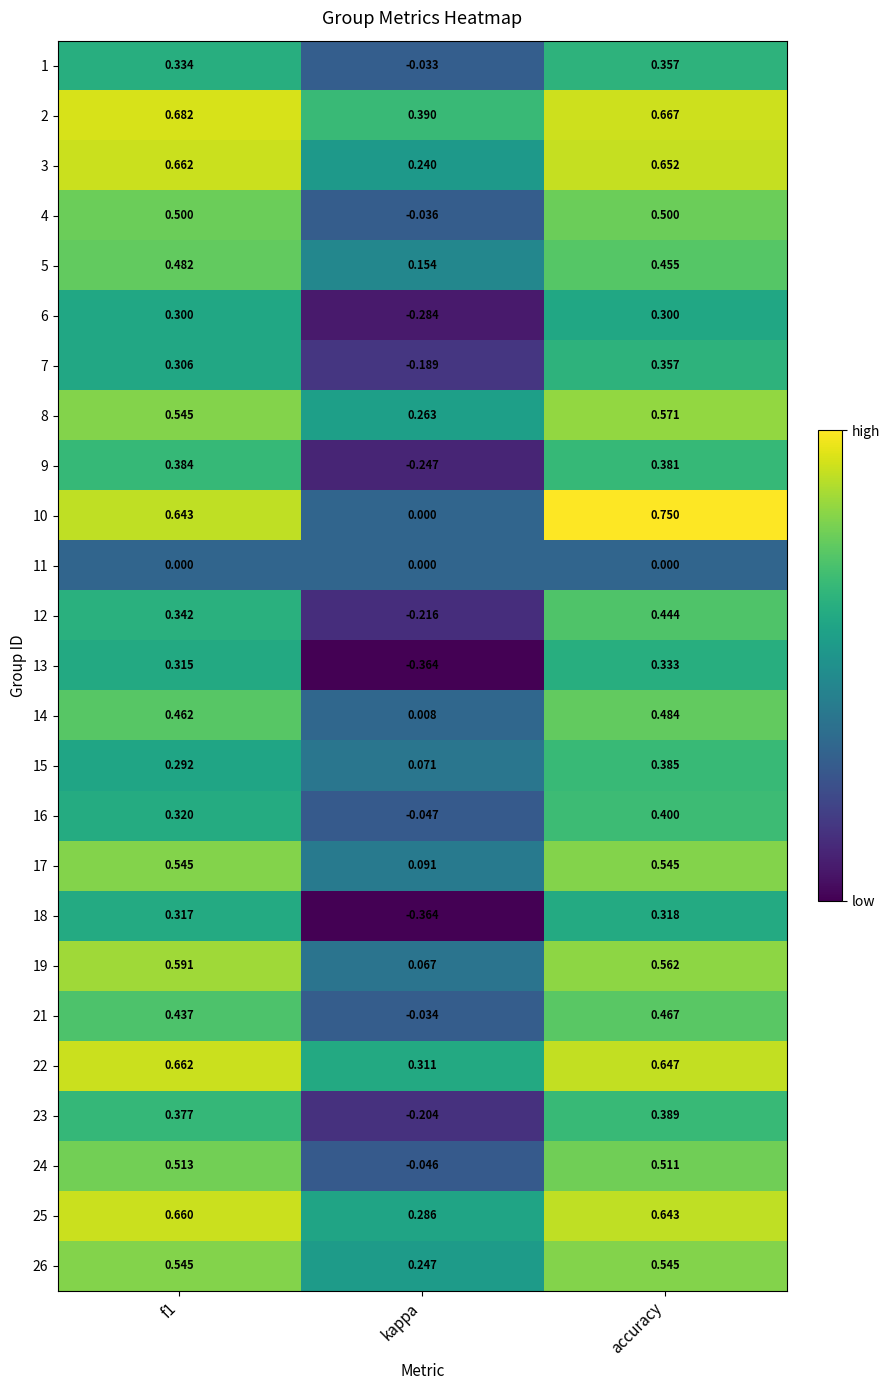

Which category has the highest value in the 21 series?

accuracy